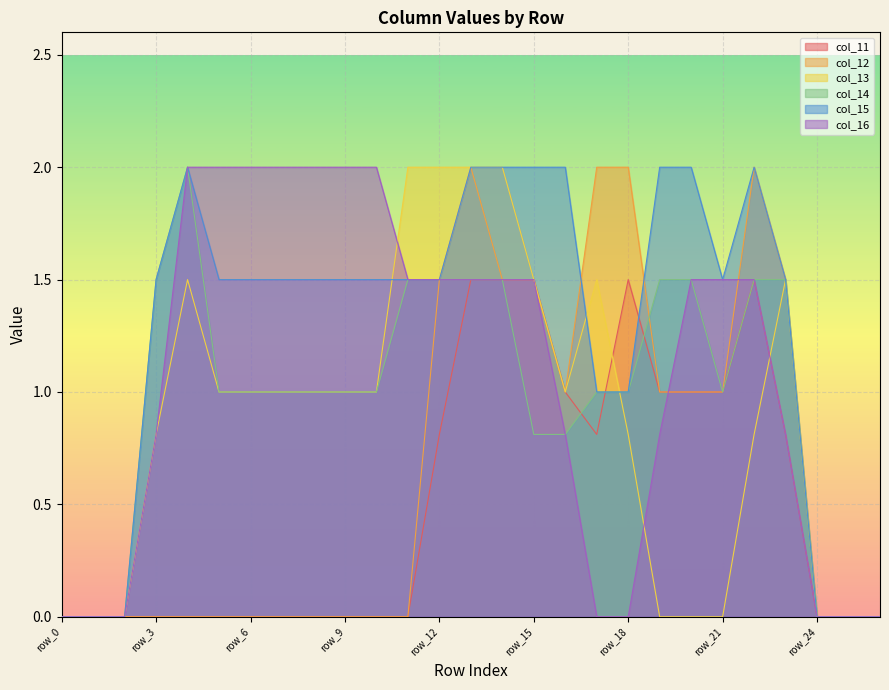

True or false: col_12 has more than 0 points higher than both neighbors.

True